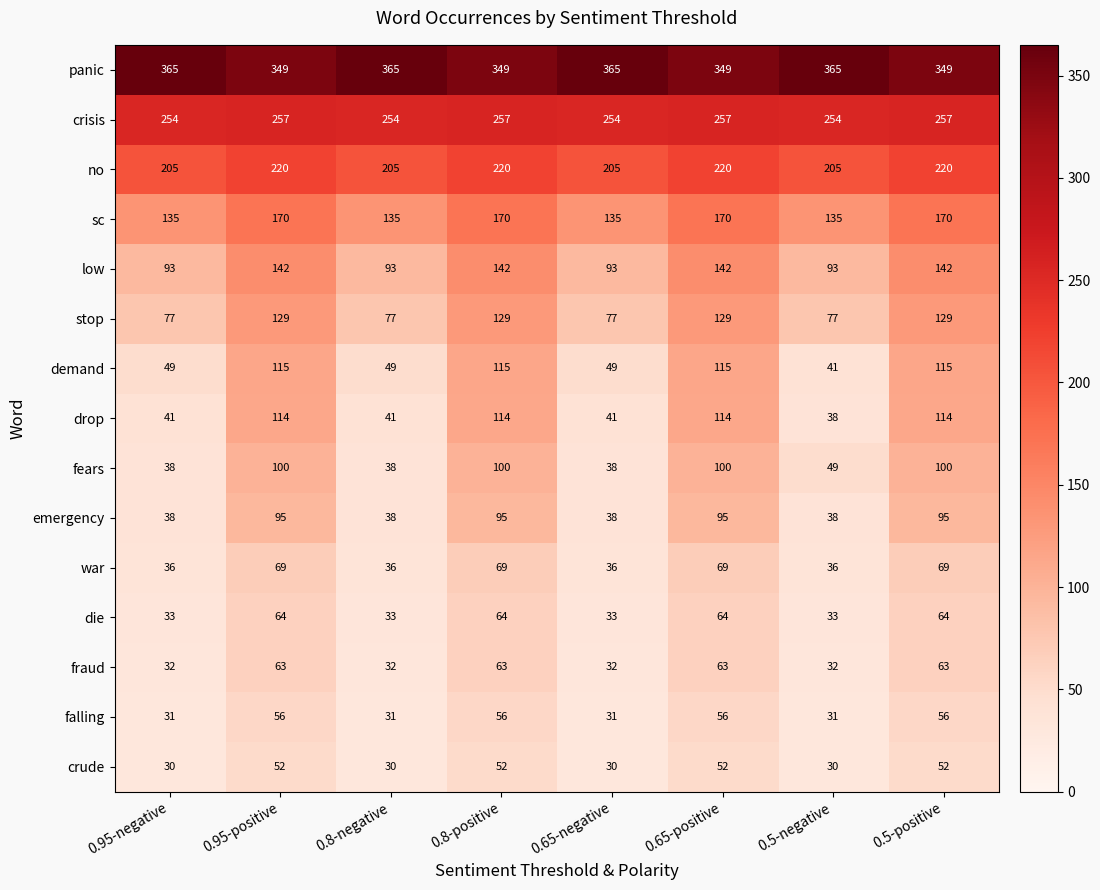

What is the maximum value shown in the chart?

365